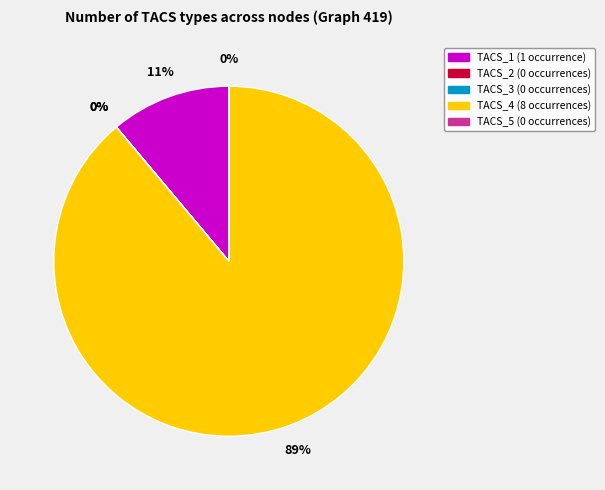

To the nearest percent, what is the difference between the largest and smallest slice percentages?

89%